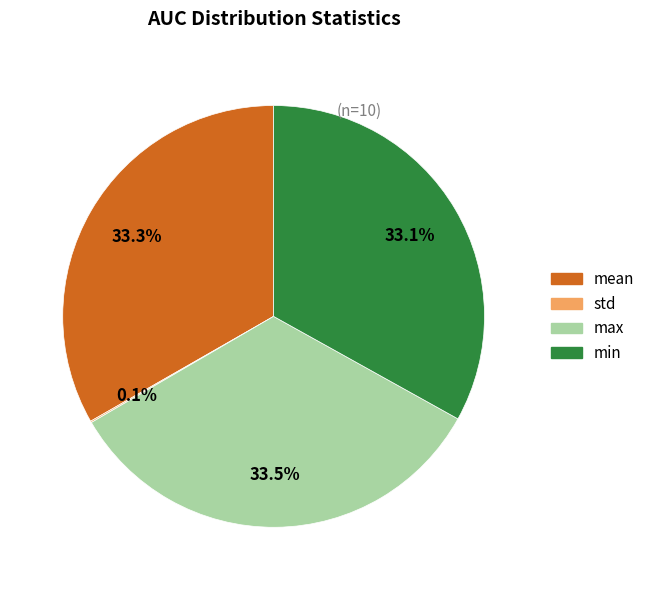

Is max the majority of the pie?

No